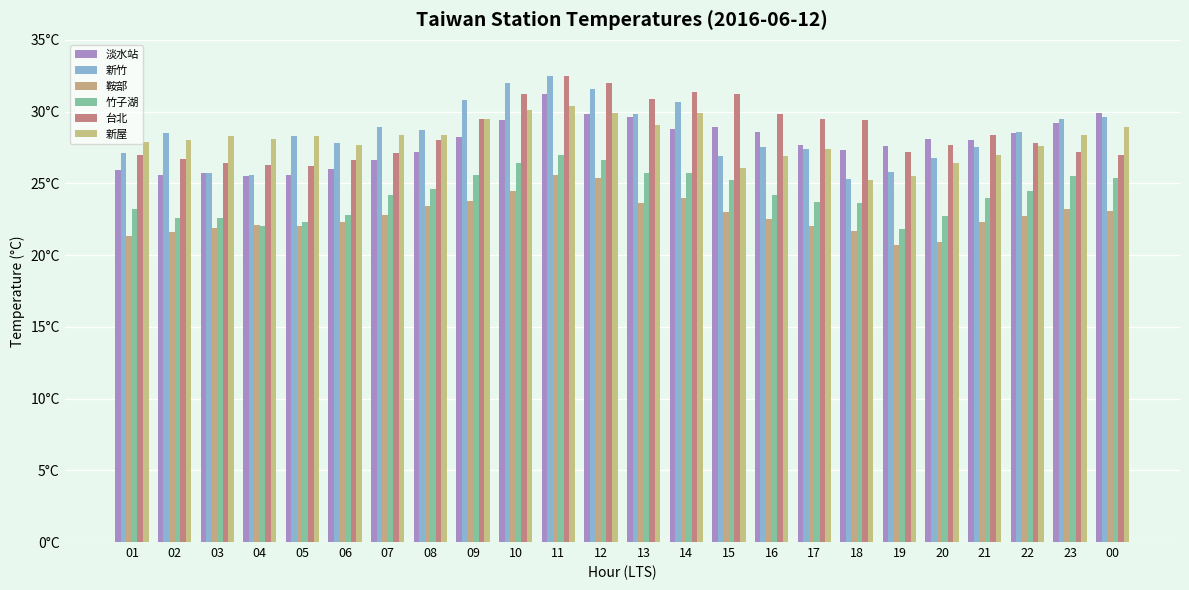

Does the chart contain stacked bars?

No